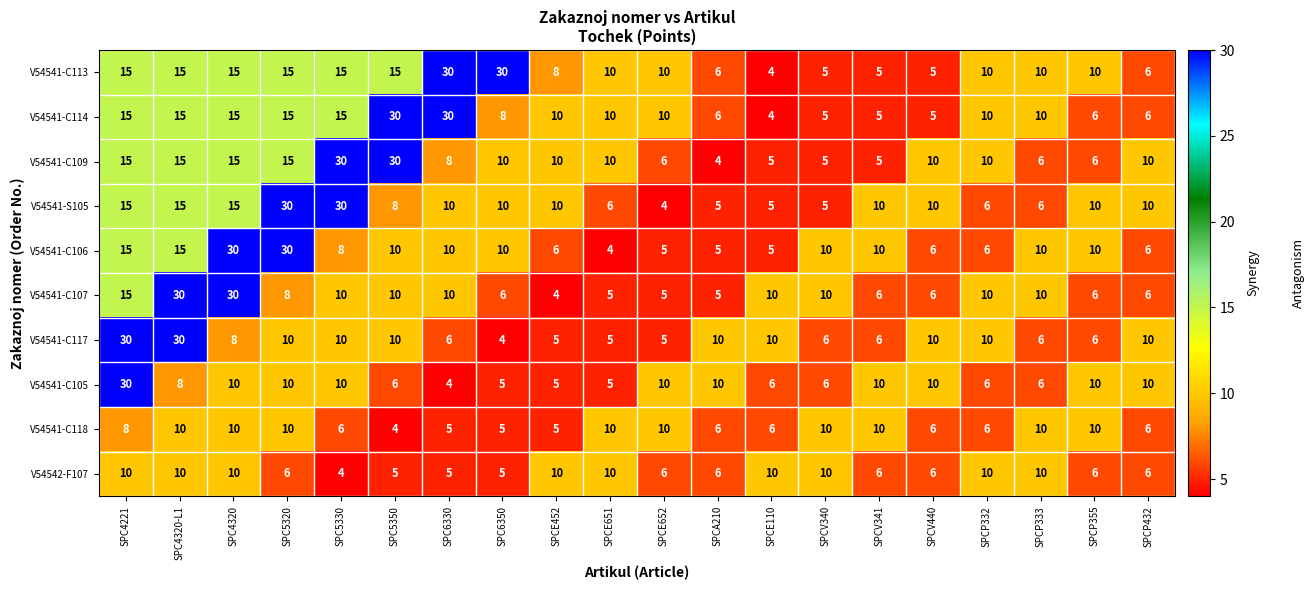

Where does the V54541-C107 series first go above 10?

SPC4221